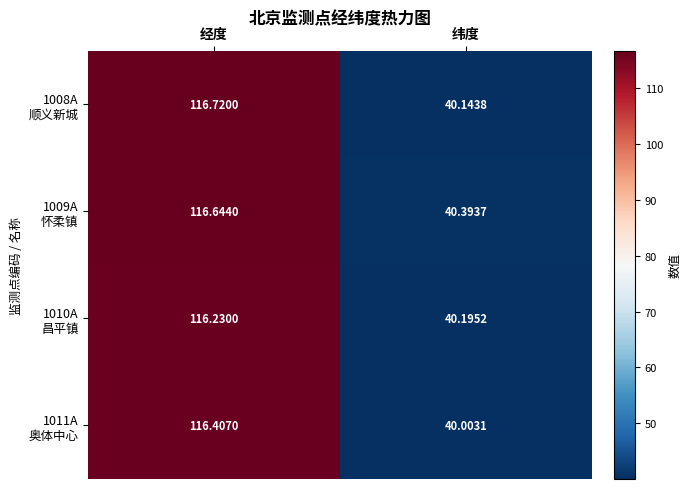

Which label corresponds to the largest value in the chart?

经度